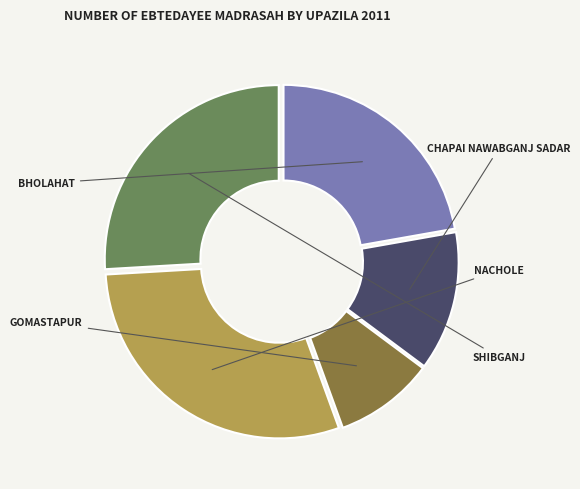

Is there a majority slice in this chart?

No